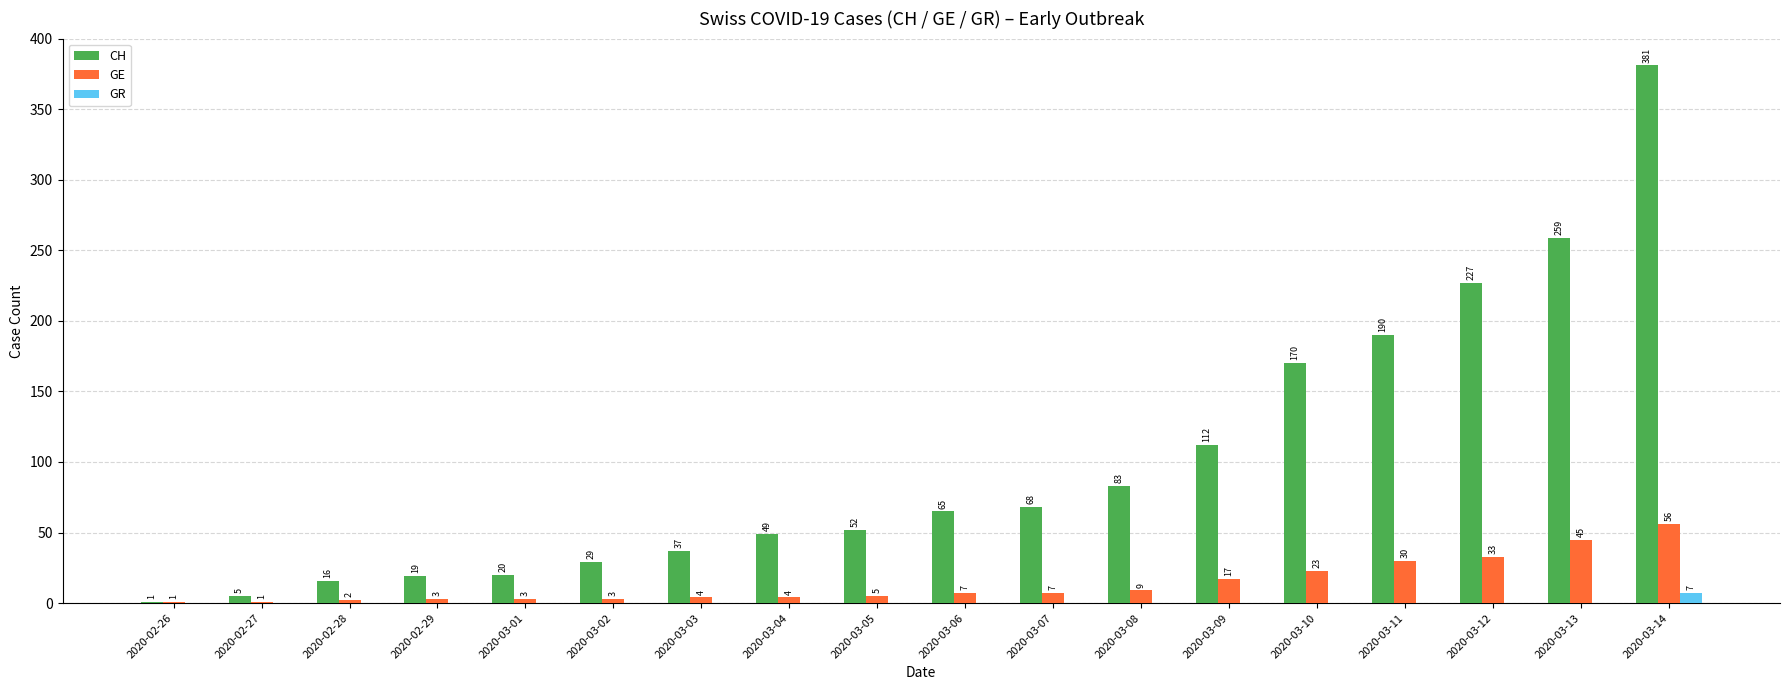

Reading left to right, what are all the values shown in this chart?

CH: 1	5	16	19	20	29	37	49	52	65	68	83	112	170	190	227	259	381
GE: 1	1	2	3	3	3	4	4	5	7	7	9	17	23	30	33	45	56
GR: 0	0	0	0	0	0	0	0	0	0	0	0	0	0	0	0	0	7